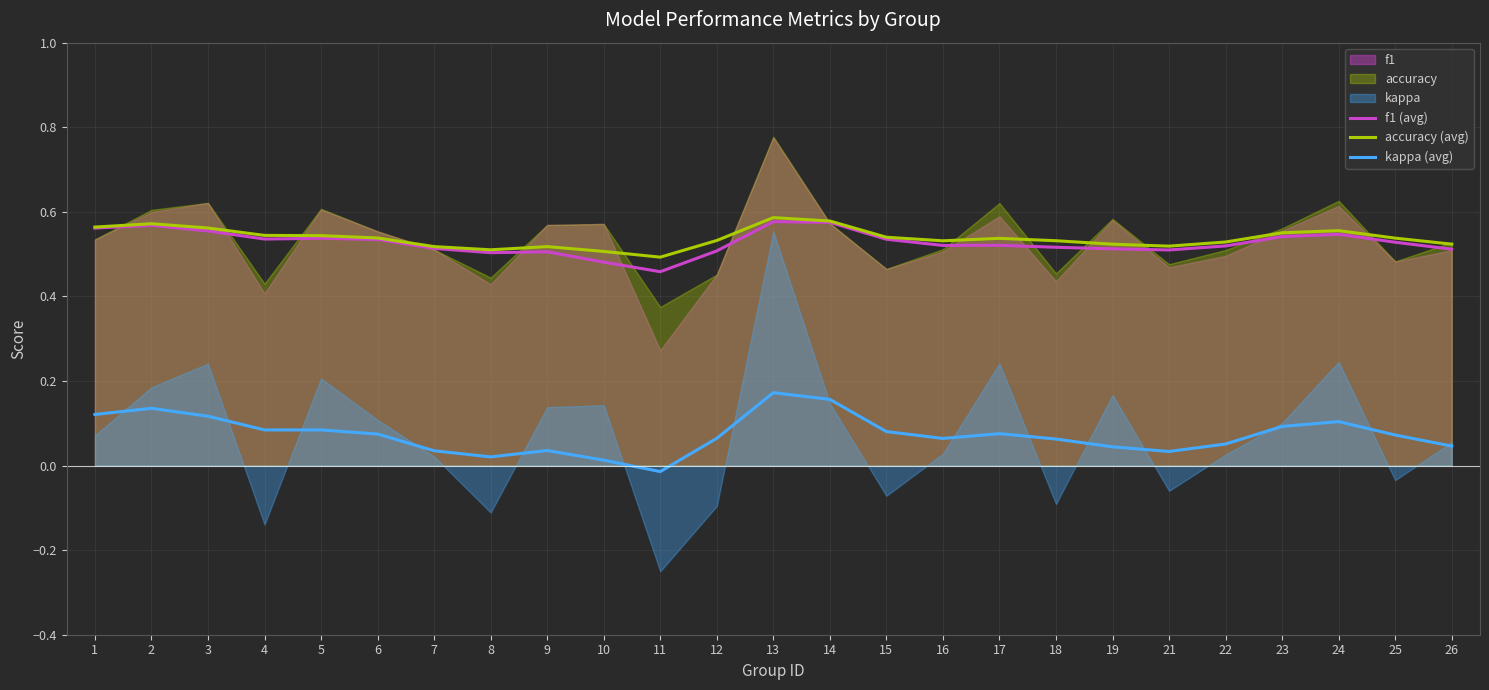

Which series has the largest total across all categories?

accuracy (avg)